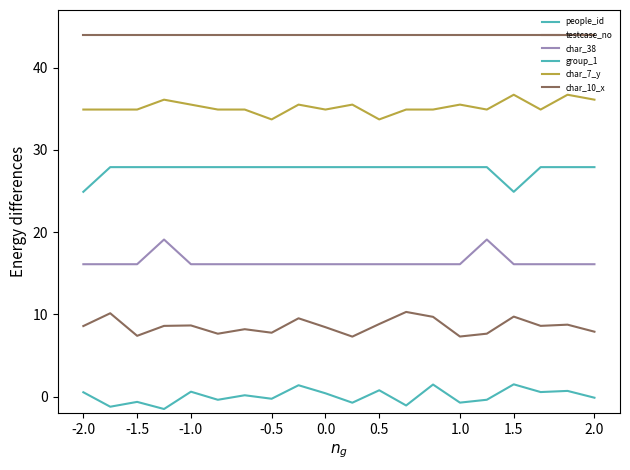

How many lines are shown in the chart?

6